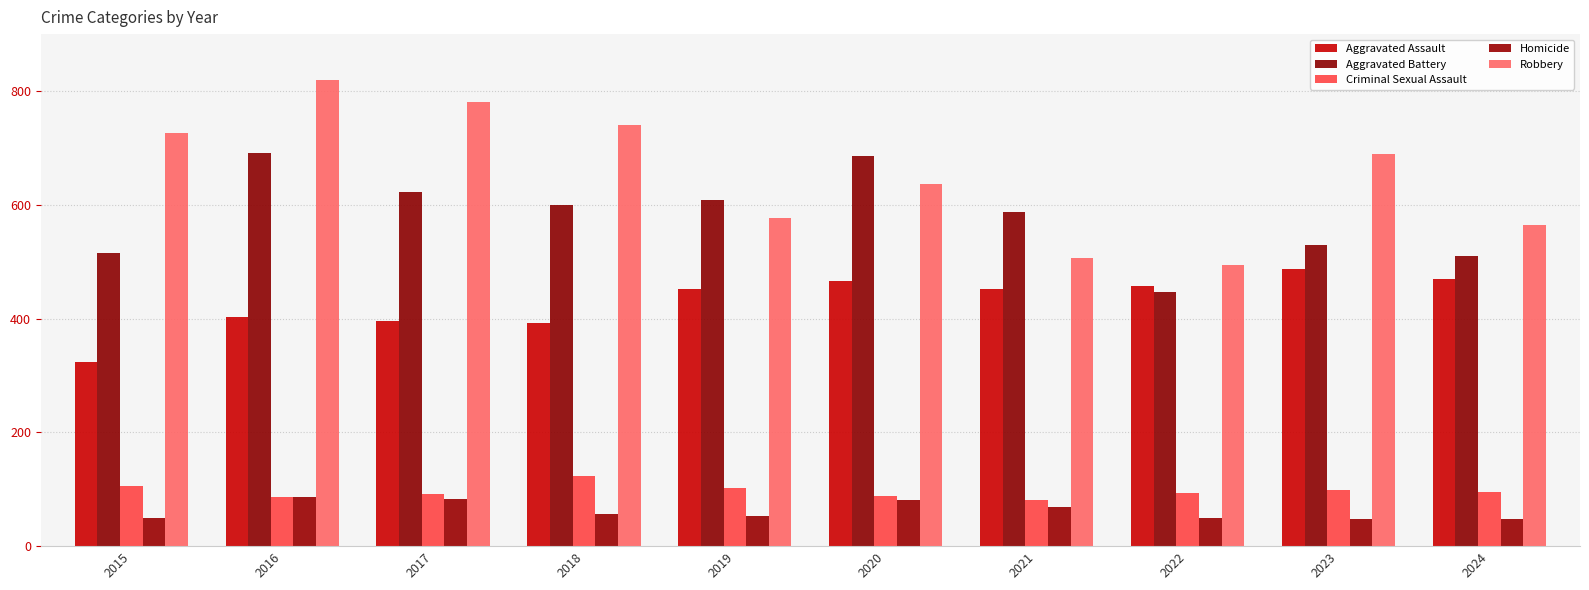

What is the value of the Aggravated Assault bar at the 7th from the left?

452